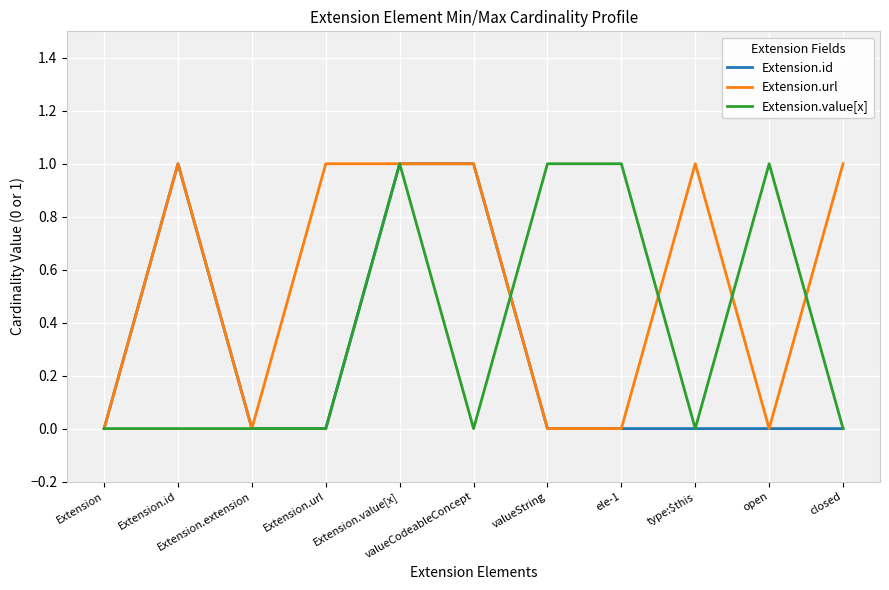

What is the value of the Extension.value[x] point at the 10th from the left?

1